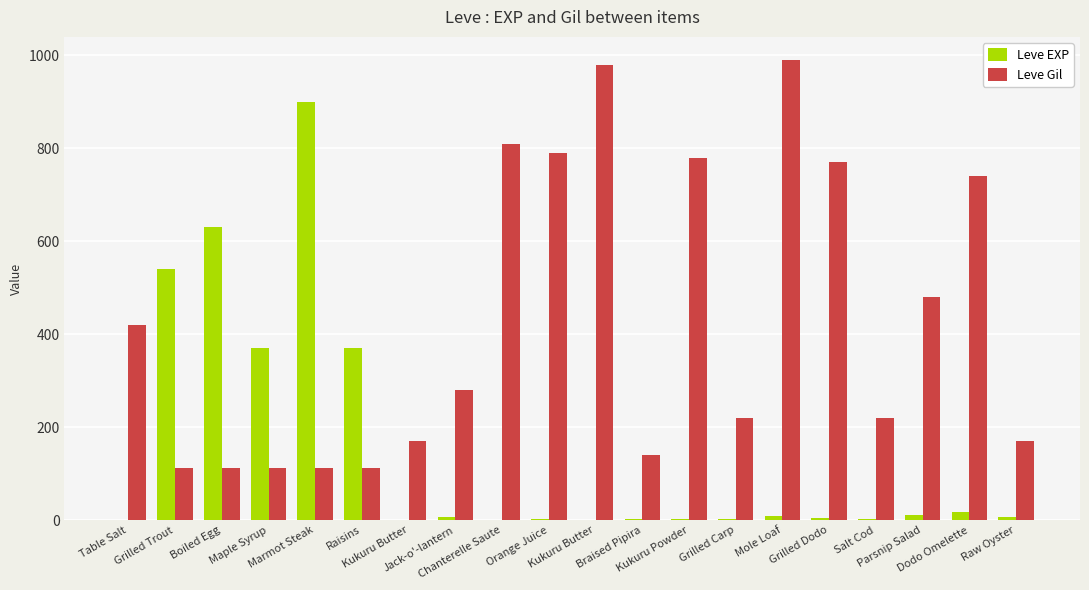

How many series are shown in this chart?

2